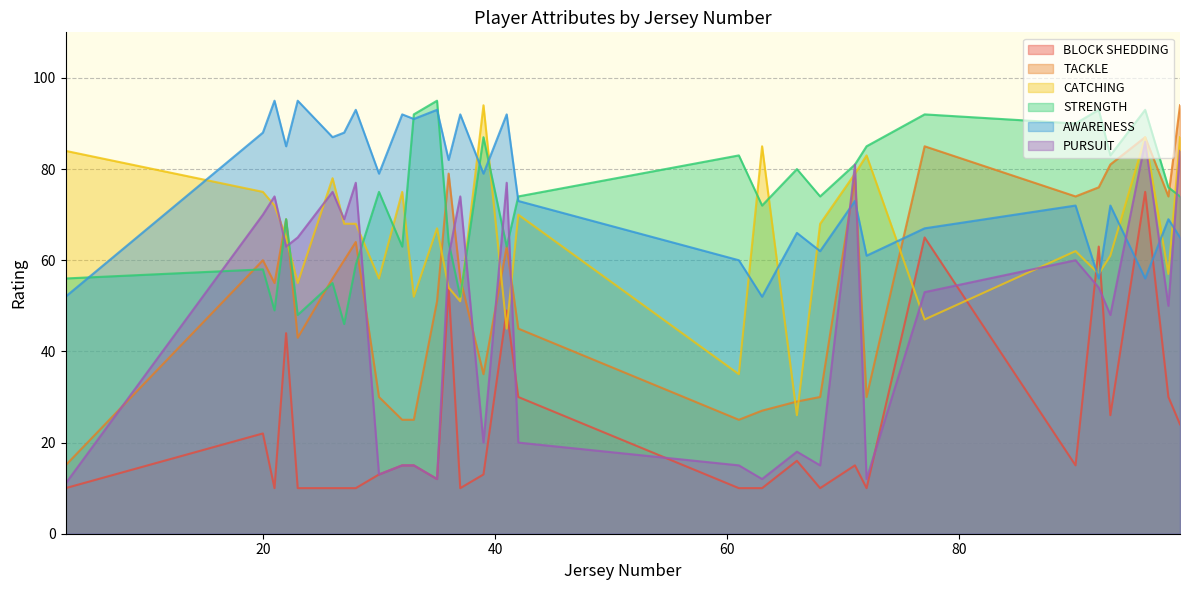

What is the difference between the highest and lowest values at 27?

78